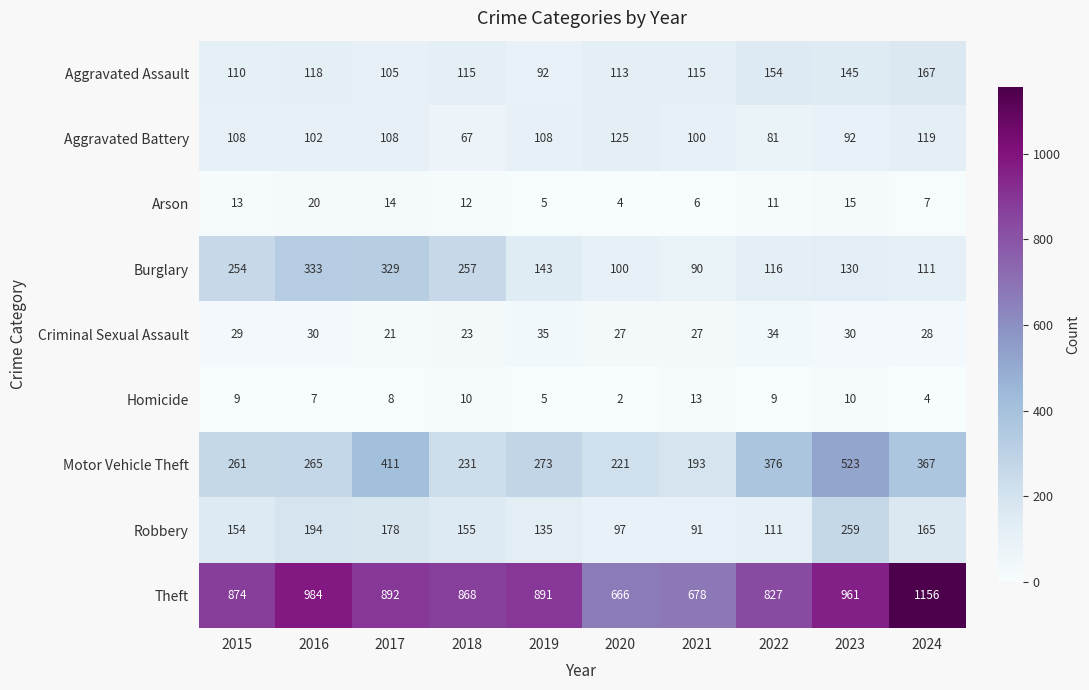

At 2023, list the series in order from smallest to largest.

Homicide, Arson, Criminal Sexual Assault, Aggravated Battery, Burglary, Aggravated Assault, Robbery, Motor Vehicle Theft, Theft